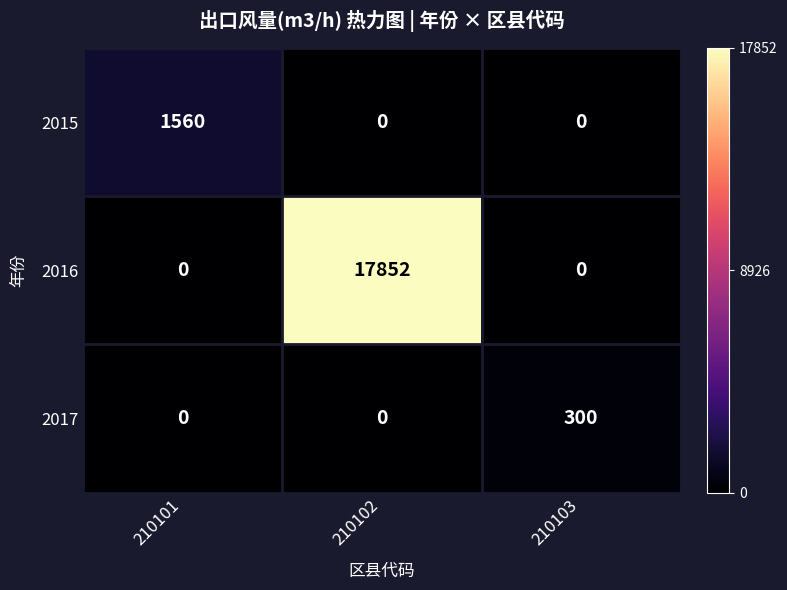

What is the difference between the maximum and minimum values in the 2015 series?

1560